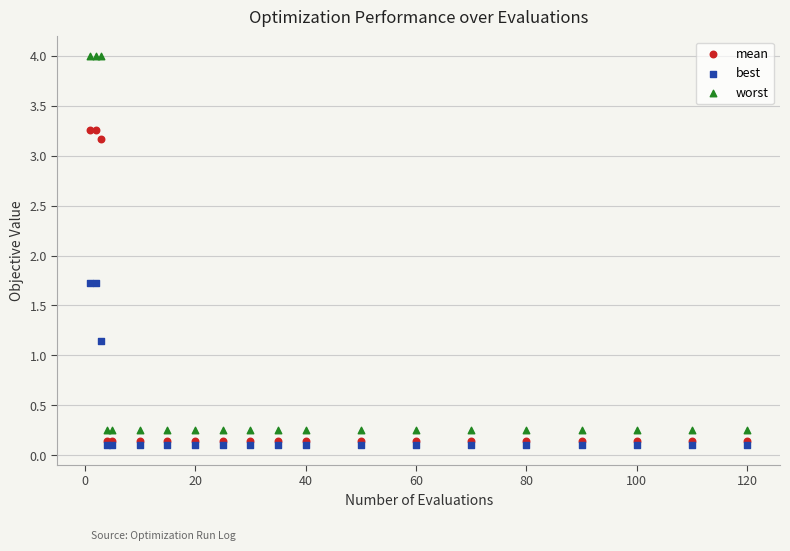

Which series has the largest Y range (max minus min)?

worst